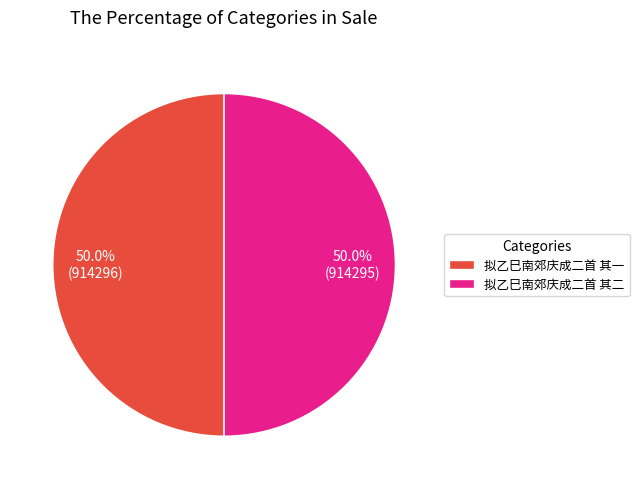

To the nearest percent, what portion does 拟乙巳南郊庆成二首 其一 represent?

50%